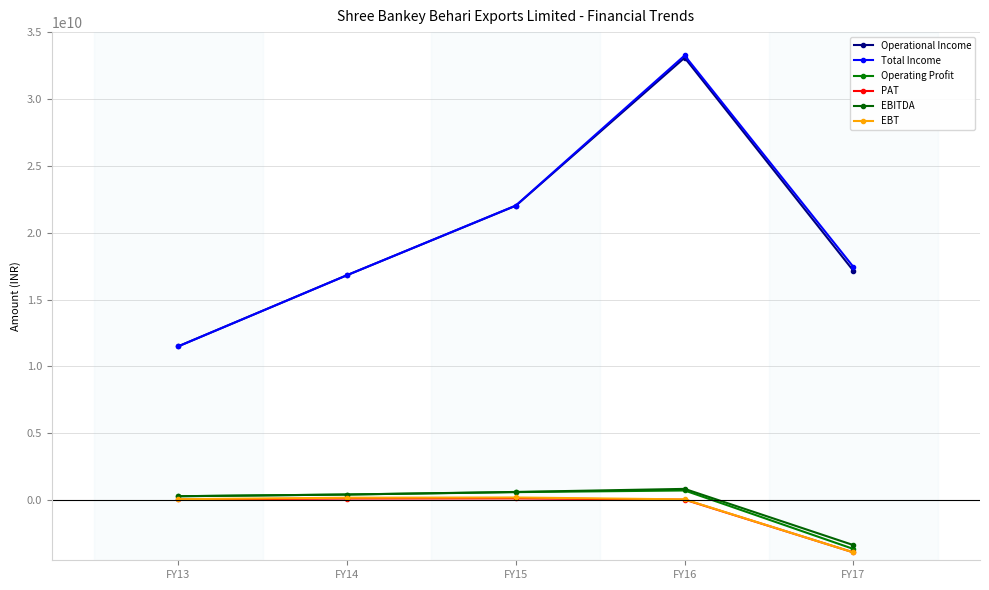

Reading left to right, extract all data points from this chart.

Operational Income: 11501703241	16822534834	22016375047	33083874470	17149760225
Total Income: 11502283312	16823615997	22031099783	33252725032	17437406466
Operating Profit: 289555192	417044988	596145478	719957944	-3652672751
PAT: 46669952	116894679	126794688	36279563	-3911388350
EBITDA: 290135263	418126151	610870214	839360438	-3365026510
EBT: 68630205	178319903	196334412	54909001	-3914487195